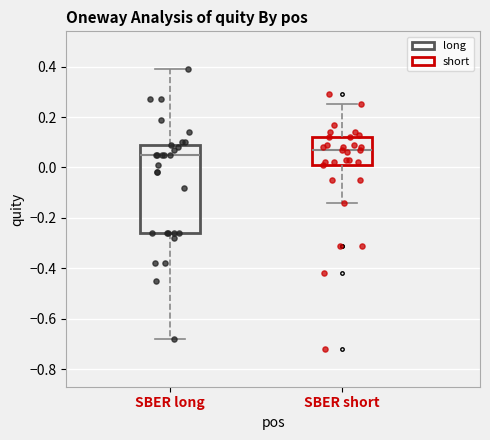

Reading left to right, transcribe this box plot: for each box, give where its median line is, the range the box spans, and where its two whiskers end, as read against the y-axis. The values are not printed on the chart, so give them approximately, as read against the axis.

SBER long: median 0.06, box -0.26 to 0.10, whiskers -0.68 to 0.40
SBER short: median 0.08, box 0.02 to 0.12, whiskers -0.14 to 0.26